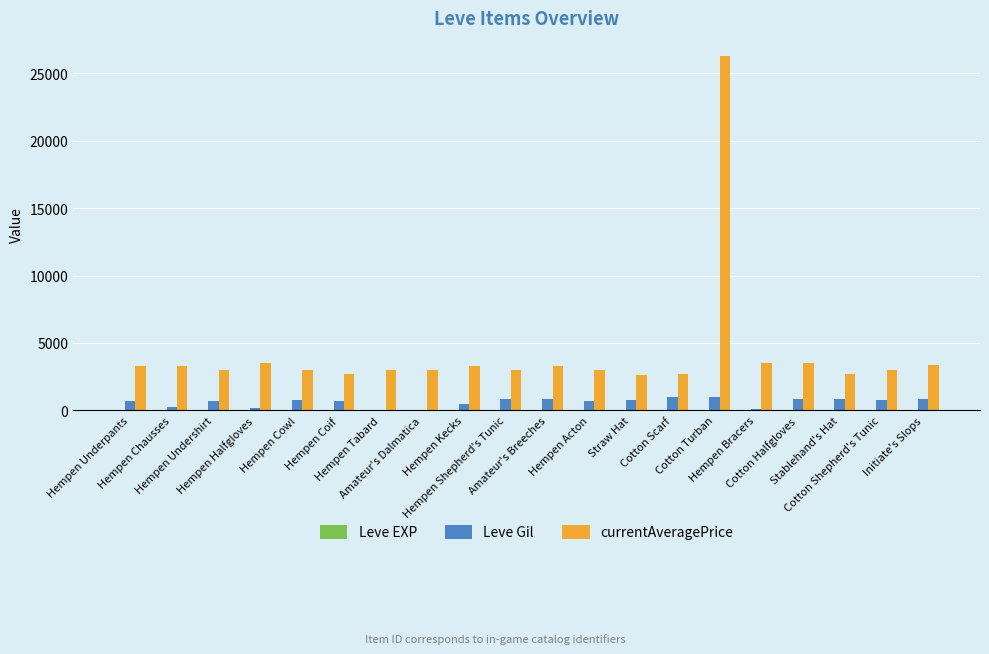

How many groups of bars are there?

20